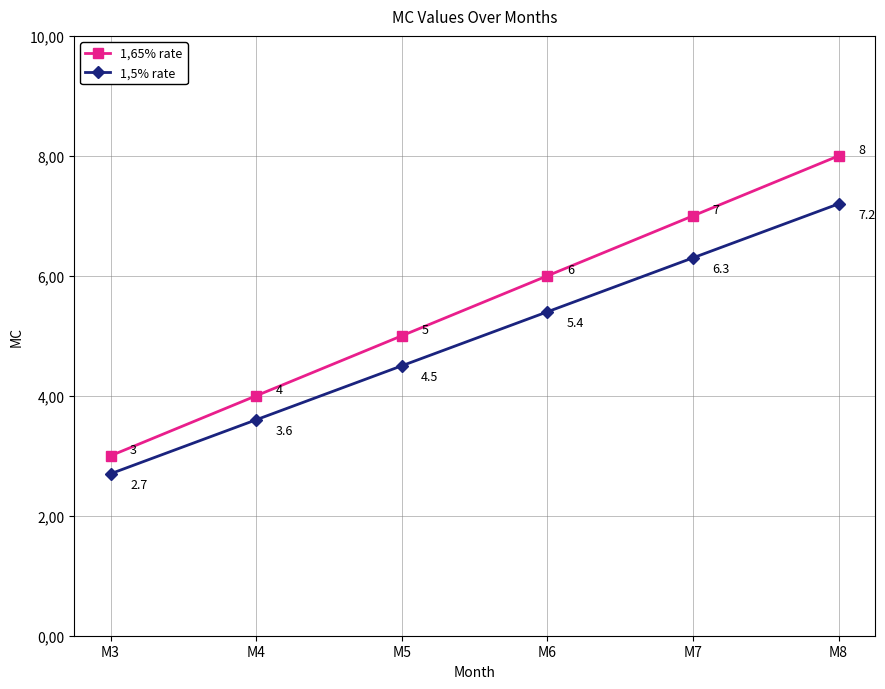

What is the difference between the second highest and minimum values in the 1,5% rate series?

3.6